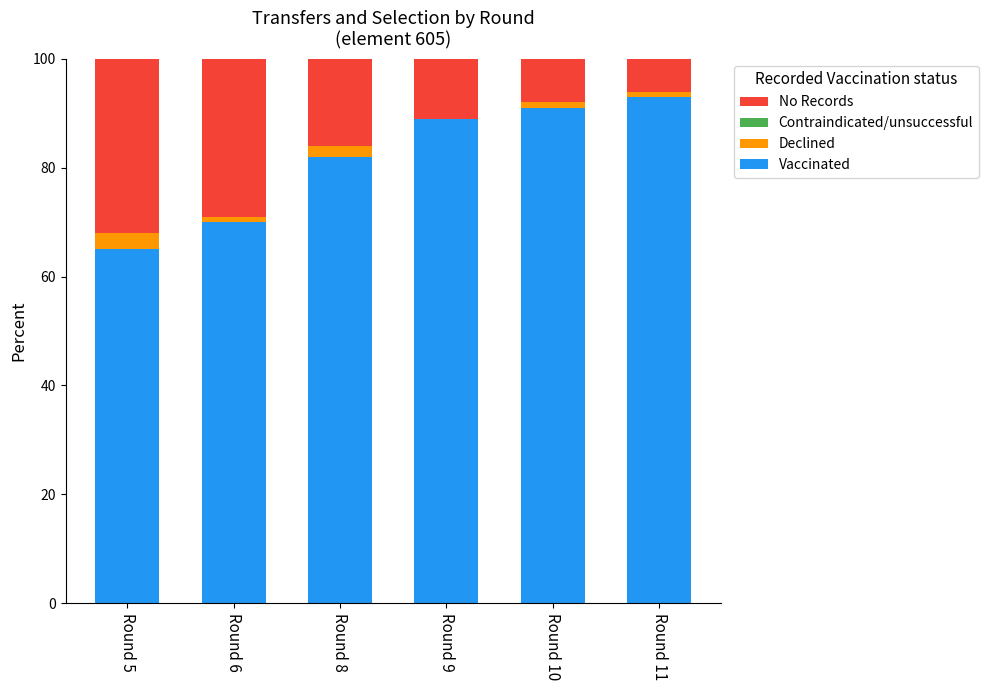

At which label is Vaccinated closest to 79?

Round 8